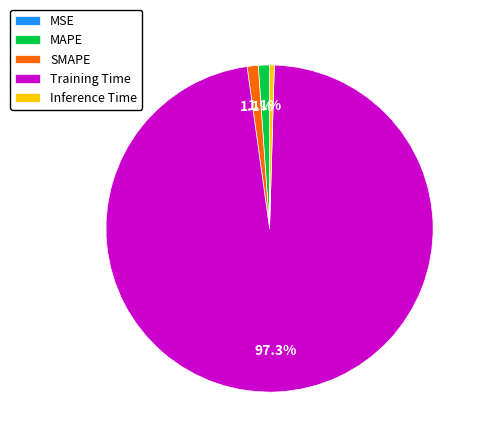

Does any single category account for the majority?

Yes